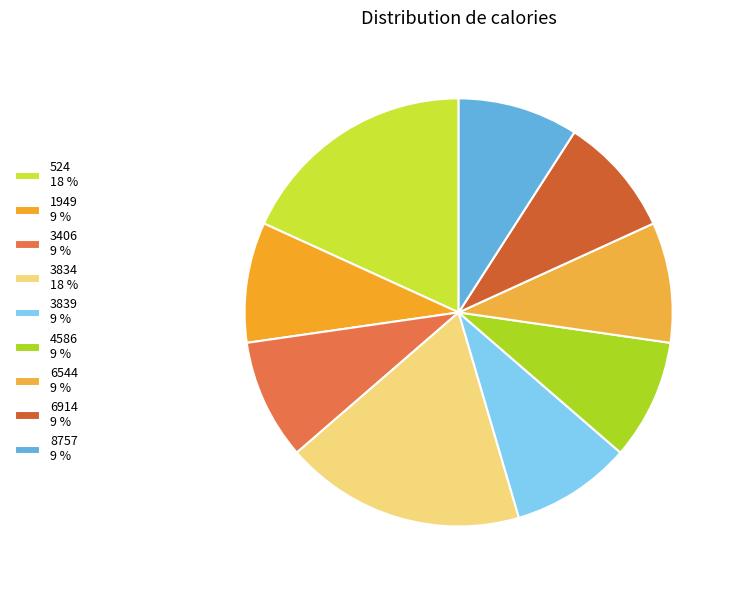

What percentage do 6544 and 524 together represent?

27.3%